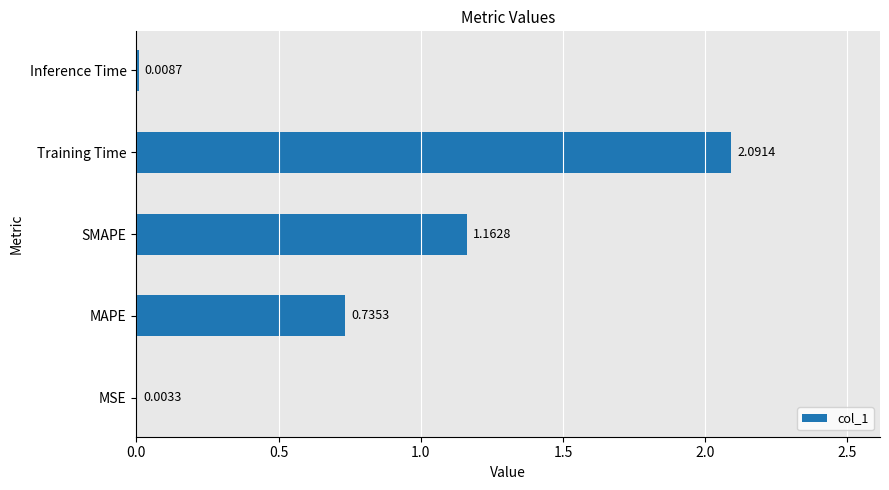

Which category has the highest value across all series?

Training Time